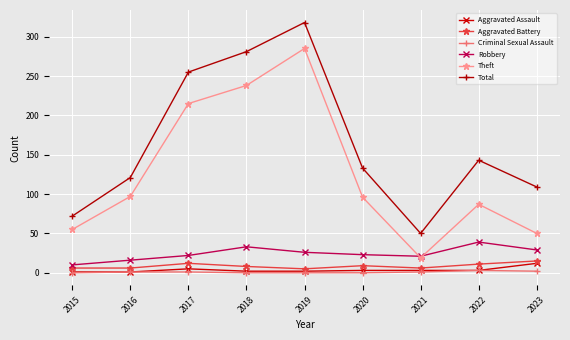

The value of Criminal Sexual Assault at 2022 is 3. True or false?

True